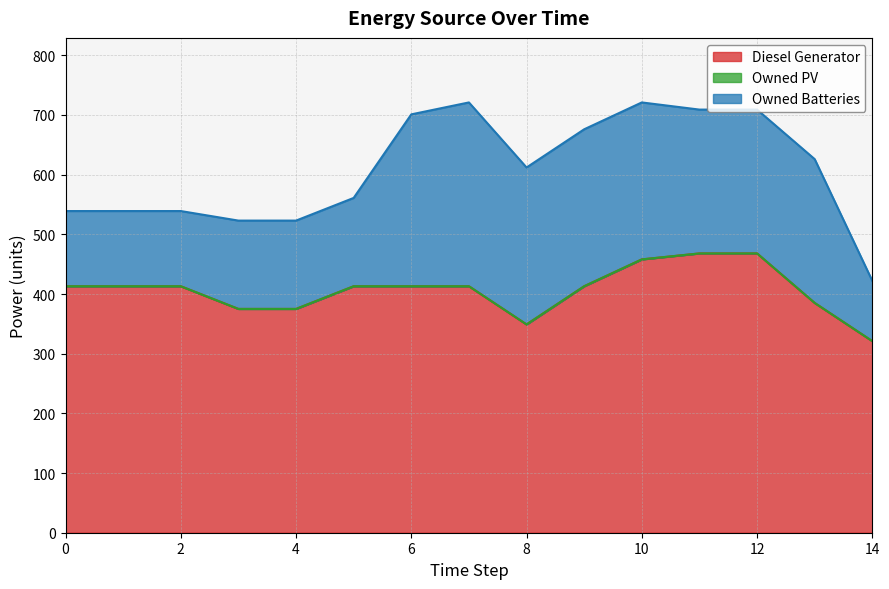

True or false: Owned PV has a value of 0 at 8.

True